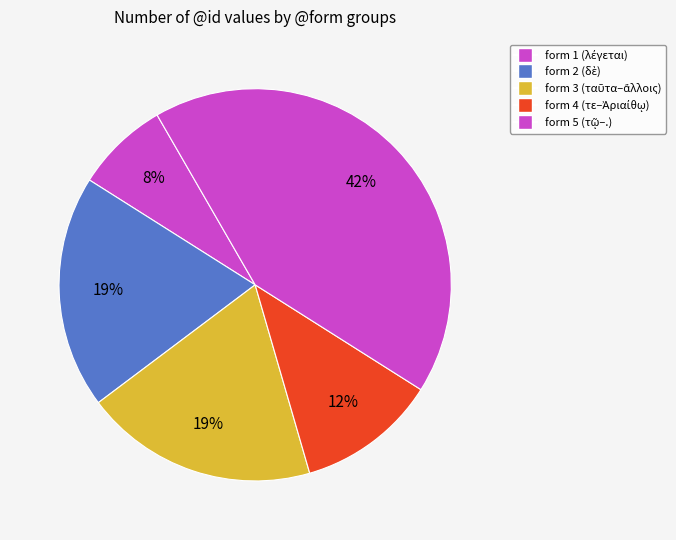

Count the number of slices in the pie.

5